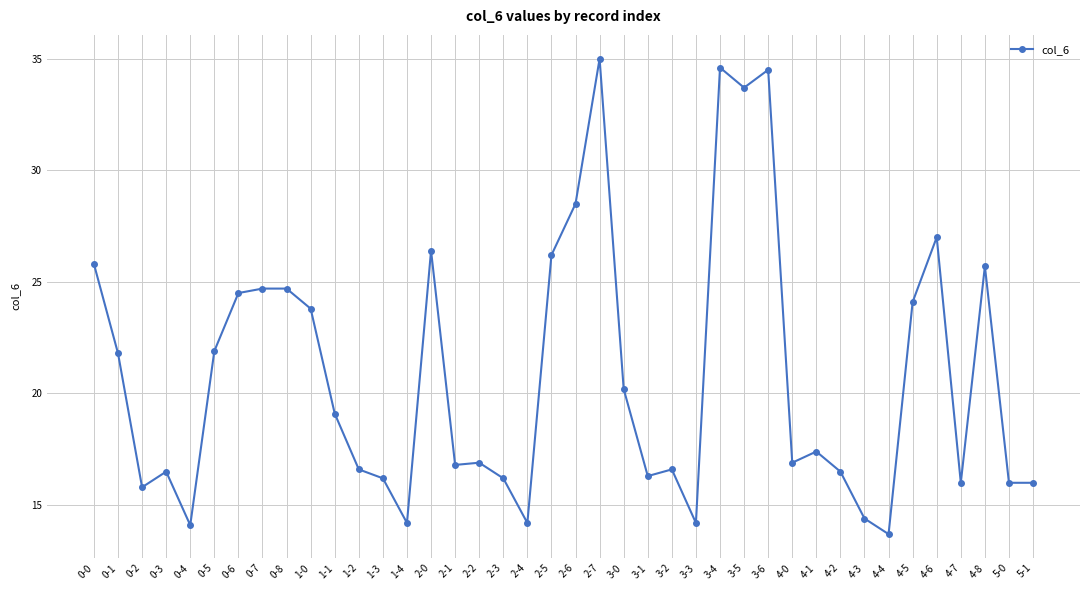

Reading right to left, transcribe all the data shown in this chart.

5-1=16.0	5-0=16.0	4-8=25.7	4-7=16.0	4-6=27.0	4-5=24.1	4-4=13.7	4-3=14.4	4-2=16.5	4-1=17.4	4-0=16.9	3-6=34.5	3-5=33.7	3-4=34.6	3-3=14.2	3-2=16.6	3-1=16.3	3-0=20.2	2-7=35.0	2-6=28.5	2-5=26.2	2-4=14.2	2-3=16.2	2-2=16.9	2-1=16.8	2-0=26.4	1-4=14.2	1-3=16.2	1-2=16.6	1-1=19.1	1-0=23.8	0-8=24.7	0-7=24.7	0-6=24.5	0-5=21.9	0-4=14.1	0-3=16.5	0-2=15.8	0-1=21.8	0-0=25.8